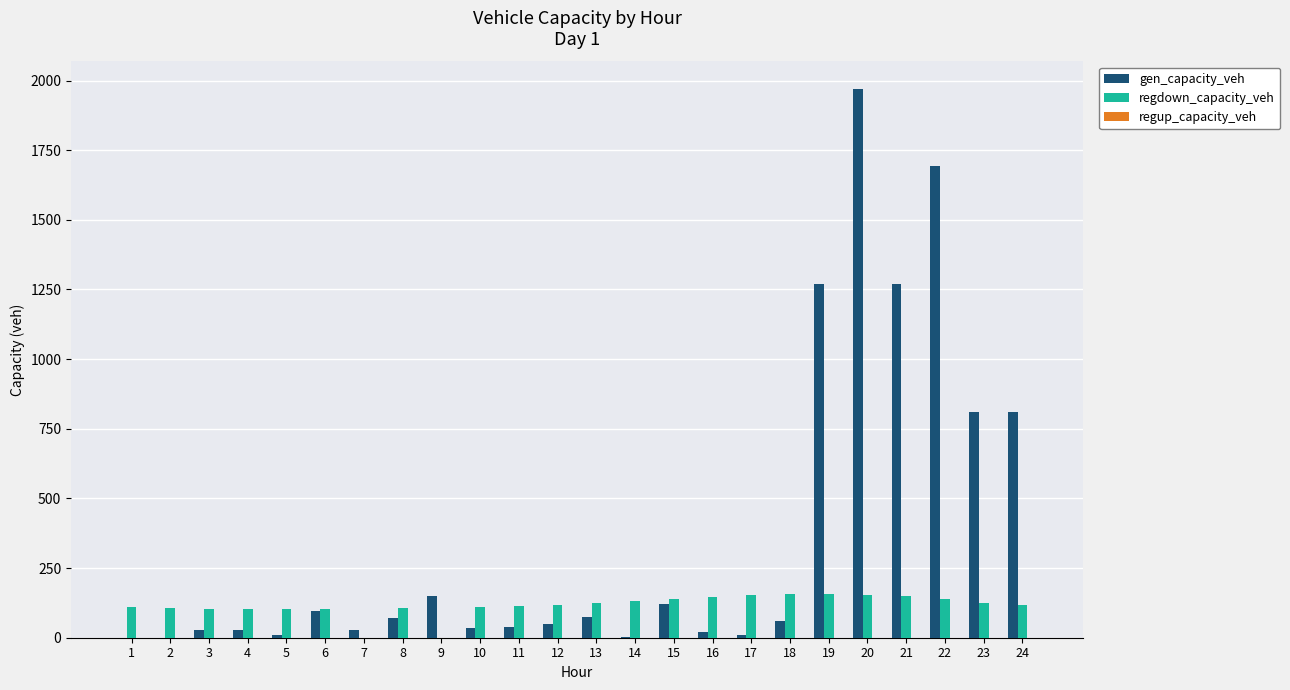

What is the total value across all series at 15?

258.5